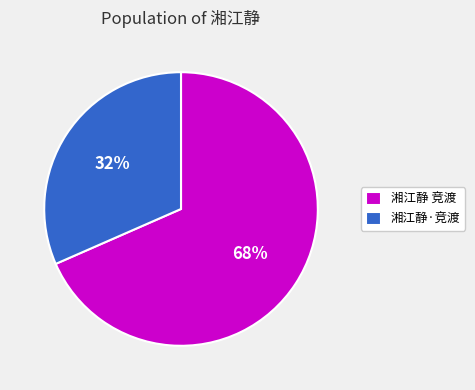

To the nearest percent, what percentage of the pie is 湘江静 竞渡?

68%